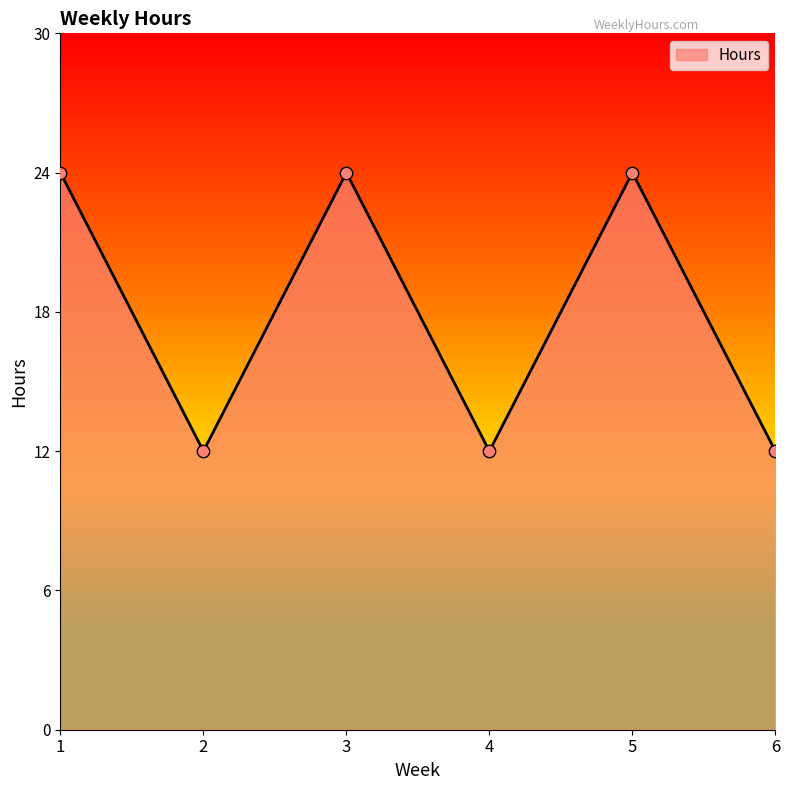

What is the change in value from 4 to 5?

+12